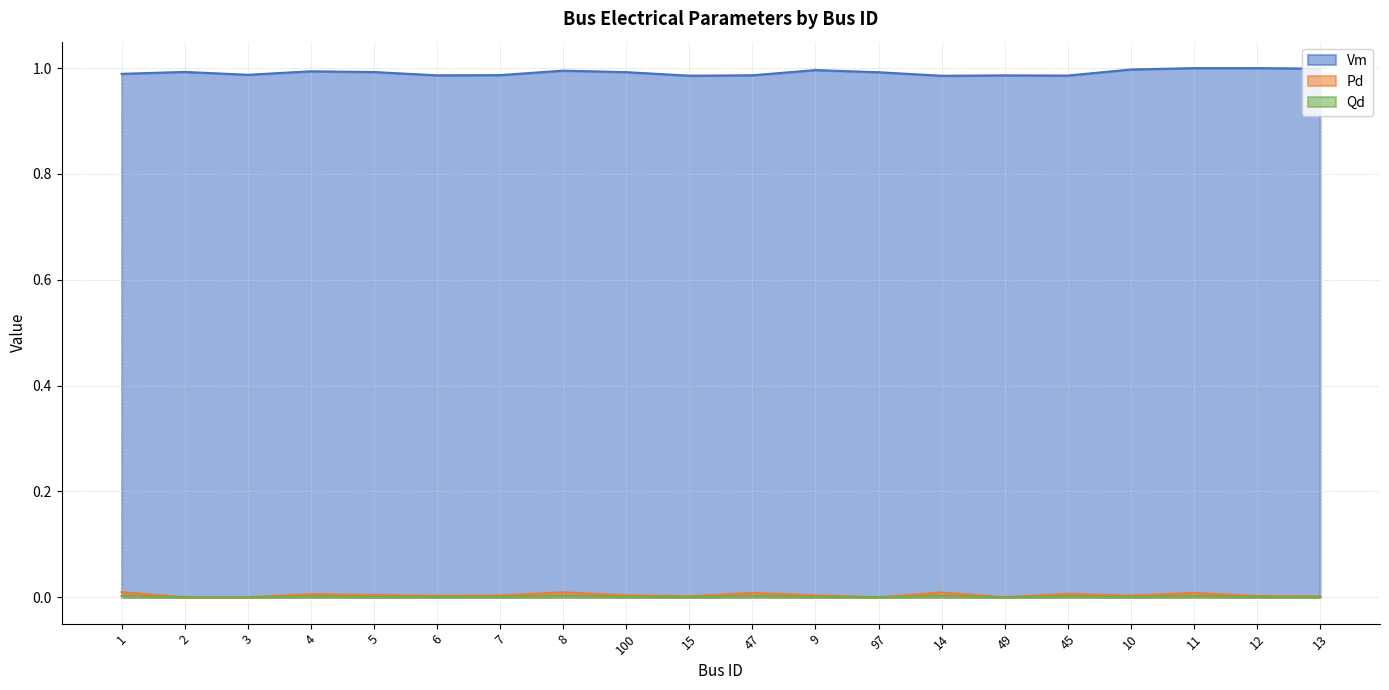

What is the spread (max minus min) of values at 14?

1.0